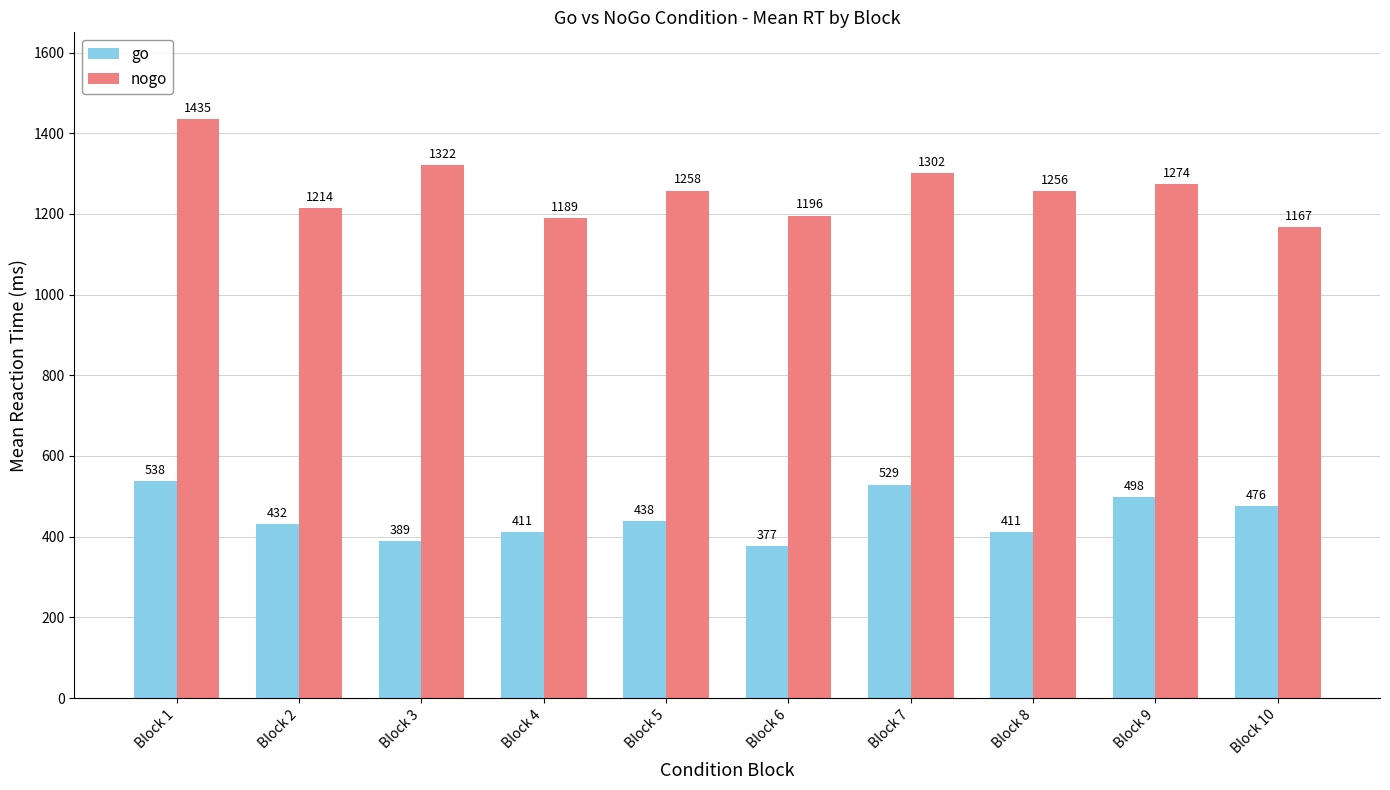

What is the difference between the go values at Block 6 and Block 1?

161